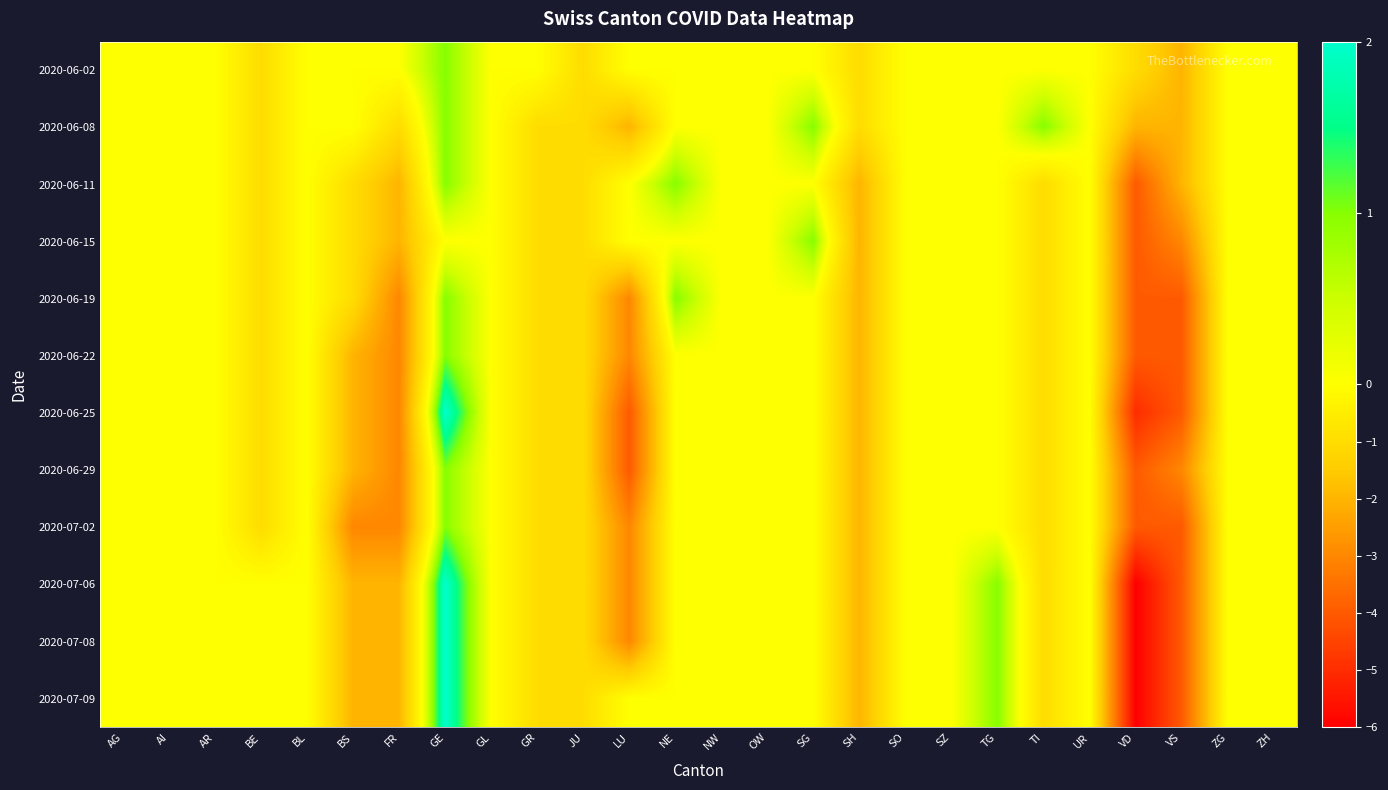

Reading left to right, what are all the values shown in this chart?

2020-06-02: AG=0	AI=0	AR=0	BE=-1	BL=0	BS=0	FR=0	GE=1	GL=0	GR=0	JU=-1	LU=0	NE=0	NW=0	OW=0	SG=0	SH=-1	SO=0	SZ=0	TG=0	TI=0	UR=0	VD=-1	VS=-2	ZG=0	ZH=0
2020-06-08: AG=0	AI=0	AR=0	BE=-1	BL=0	BS=0	FR=-1	GE=1	GL=0	GR=-1	JU=-1	LU=-2	NE=0	NW=0	OW=0	SG=1	SH=-1	SO=0	SZ=0	TG=0	TI=1	UR=0	VD=-2	VS=-2	ZG=0	ZH=0
2020-06-11: AG=0	AI=0	AR=0	BE=-1	BL=0	BS=-1	FR=-2	GE=1	GL=0	GR=-1	JU=-1	LU=0	NE=1	NW=0	OW=0	SG=0	SH=-2	SO=0	SZ=0	TG=0	TI=-1	UR=0	VD=-4	VS=-2	ZG=0	ZH=0
2020-06-15: AG=0	AI=0	AR=0	BE=-1	BL=0	BS=-1	FR=-2	GE=0	GL=0	GR=-1	JU=-1	LU=0	NE=0	NW=0	OW=0	SG=1	SH=-2	SO=0	SZ=0	TG=0	TI=-1	UR=0	VD=-4	VS=-3	ZG=0	ZH=0
2020-06-19: AG=0	AI=0	AR=0	BE=-1	BL=0	BS=-1	FR=-3	GE=1	GL=0	GR=-1	JU=-1	LU=-3	NE=1	NW=0	OW=0	SG=0	SH=-2	SO=0	SZ=0	TG=0	TI=-1	UR=0	VD=-4	VS=-4	ZG=0	ZH=0
2020-06-22: AG=0	AI=0	AR=0	BE=-1	BL=0	BS=-2	FR=-3	GE=1	GL=0	GR=-1	JU=-1	LU=-3	NE=0	NW=0	OW=0	SG=0	SH=-2	SO=0	SZ=0	TG=0	TI=-1	UR=0	VD=-4	VS=-4	ZG=0	ZH=0
2020-06-25: AG=0	AI=0	AR=0	BE=-1	BL=0	BS=-2	FR=-3	GE=2	GL=0	GR=-1	JU=-1	LU=-4	NE=0	NW=0	OW=0	SG=0	SH=-2	SO=0	SZ=0	TG=0	TI=-1	UR=0	VD=-5	VS=-4	ZG=0	ZH=0
2020-06-29: AG=0	AI=0	AR=0	BE=-1	BL=0	BS=-2	FR=-3	GE=1	GL=0	GR=-1	JU=-1	LU=-4	NE=0	NW=0	OW=0	SG=0	SH=-2	SO=0	SZ=0	TG=0	TI=-1	UR=0	VD=-4	VS=-3	ZG=0	ZH=0
2020-07-02: AG=0	AI=0	AR=0	BE=-1	BL=0	BS=-3	FR=-3	GE=1	GL=0	GR=-1	JU=-1	LU=-3	NE=0	NW=0	OW=0	SG=0	SH=-2	SO=0	SZ=0	TG=0	TI=-1	UR=0	VD=-4	VS=-4	ZG=0	ZH=0
2020-07-06: AG=0	AI=0	AR=0	BE=0	BL=0	BS=-2	FR=-2	GE=2	GL=0	GR=-1	JU=-1	LU=-3	NE=0	NW=0	OW=0	SG=0	SH=-2	SO=0	SZ=0	TG=1	TI=-1	UR=0	VD=-6	VS=-4	ZG=0	ZH=0
2020-07-08: AG=0	AI=0	AR=0	BE=0	BL=0	BS=-2	FR=-2	GE=2	GL=0	GR=-1	JU=-1	LU=-3	NE=0	NW=0	OW=0	SG=0	SH=-2	SO=0	SZ=0	TG=1	TI=-1	UR=0	VD=-6	VS=-4	ZG=0	ZH=0
2020-07-09: AG=0	AI=0	AR=0	BE=0	BL=0	BS=-2	FR=-2	GE=2	GL=0	GR=-1	JU=-1	LU=0	NE=0	NW=0	OW=0	SG=0	SH=-2	SO=0	SZ=0	TG=1	TI=-1	UR=0	VD=-6	VS=-4	ZG=0	ZH=0